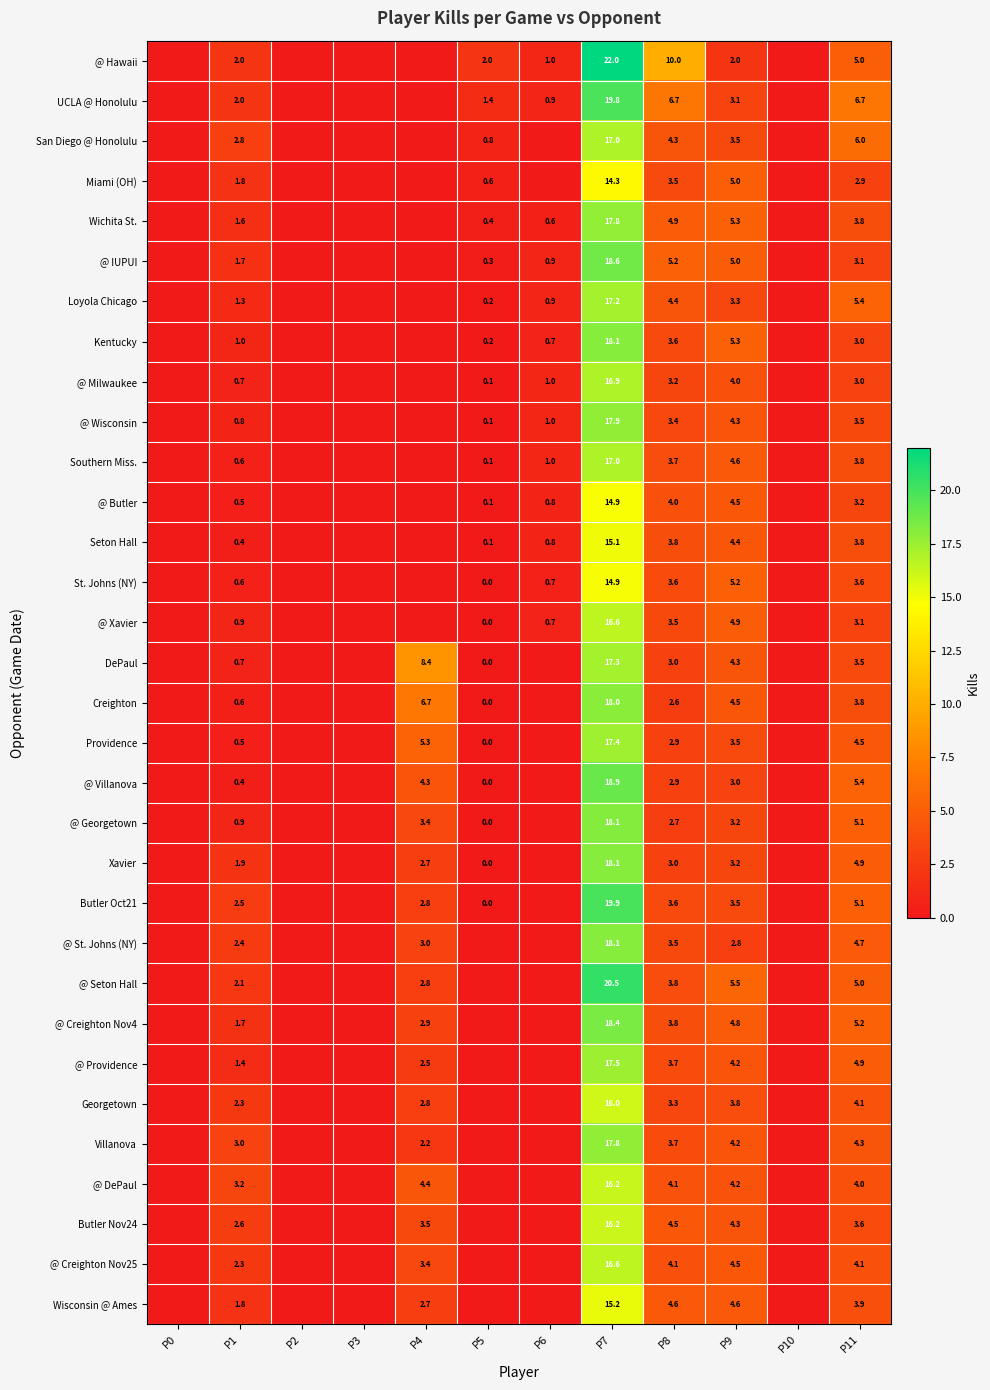

The @ DePaul series shows 4.0 at P7. True or false?

False